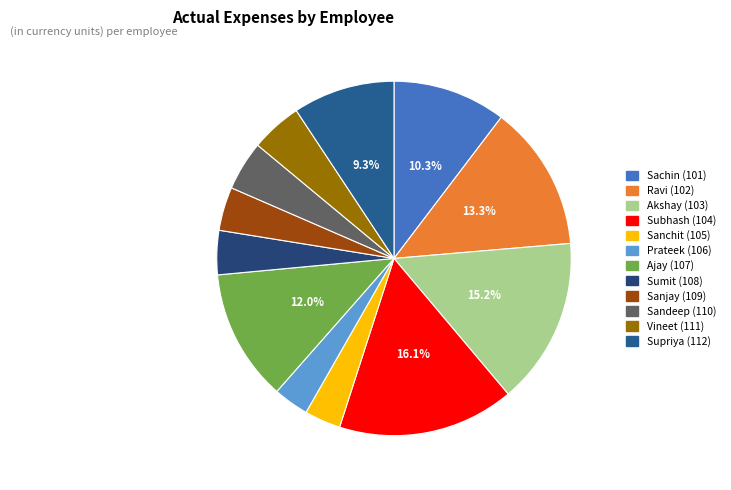

How many slices are in this pie chart?

12